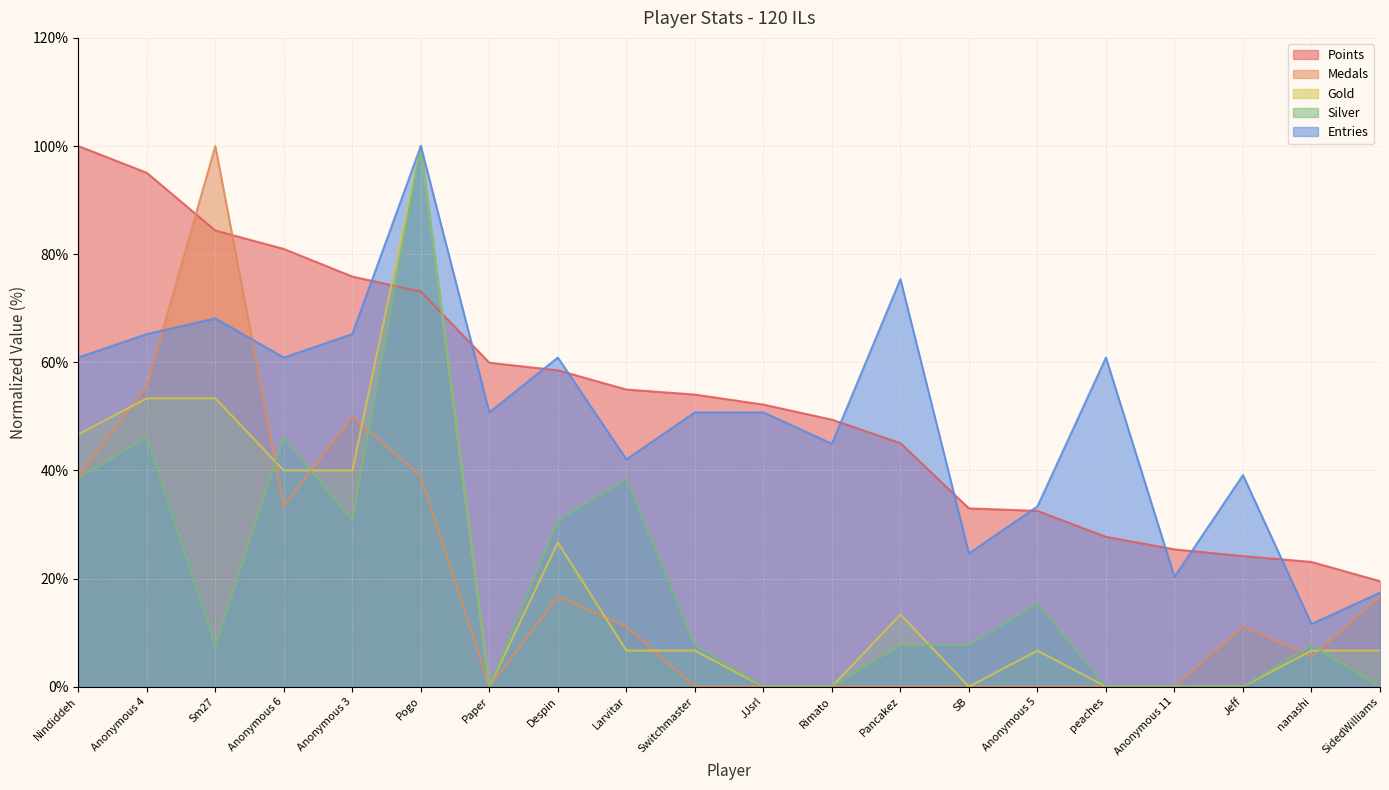

Reading left to right, list all the values displayed in this chart.

Points: Nindiddeh=100.0	Anonymous 4=95.0	Sm27=84.4	Anonymous 6=81.0	Anonymous 3=75.9	Pogo=73.1	Paper=59.9	Despin=58.5	Larvitar=55.0	Switchmaster=54.0	JJsrl=52.2	Rimato=49.4	Pancakez=45.0	SB=33.0	Anonymous 5=32.5	peaches=27.7	Anonymous 11=25.4	Jeff=24.1	nanashi=23.1	SidedWilliams=19.5
Medals: Nindiddeh=38.9	Anonymous 4=55.6	Sm27=100.0	Anonymous 6=33.3	Anonymous 3=50.0	Pogo=38.9	Paper=0.0	Despin=16.7	Larvitar=11.1	Switchmaster=0.0	JJsrl=0.0	Rimato=0.0	Pancakez=0.0	SB=0.0	Anonymous 5=0.0	peaches=0.0	Anonymous 11=0.0	Jeff=11.1	nanashi=5.6	SidedWilliams=16.7
Gold: Nindiddeh=46.7	Anonymous 4=53.3	Sm27=53.3	Anonymous 6=40.0	Anonymous 3=40.0	Pogo=100.0	Paper=0.0	Despin=26.7	Larvitar=6.7	Switchmaster=6.7	JJsrl=0.0	Rimato=0.0	Pancakez=13.3	SB=0.0	Anonymous 5=6.7	peaches=0.0	Anonymous 11=0.0	Jeff=0.0	nanashi=6.7	SidedWilliams=6.7
Silver: Nindiddeh=38.5	Anonymous 4=46.2	Sm27=7.7	Anonymous 6=46.2	Anonymous 3=30.8	Pogo=100.0	Paper=0.0	Despin=30.8	Larvitar=38.5	Switchmaster=7.7	JJsrl=0.0	Rimato=0.0	Pancakez=7.7	SB=7.7	Anonymous 5=15.4	peaches=0.0	Anonymous 11=0.0	Jeff=0.0	nanashi=7.7	SidedWilliams=0.0
Entries: Nindiddeh=60.9	Anonymous 4=65.2	Sm27=68.1	Anonymous 6=60.9	Anonymous 3=65.2	Pogo=100.0	Paper=50.7	Despin=60.9	Larvitar=42.0	Switchmaster=50.7	JJsrl=50.7	Rimato=44.9	Pancakez=75.4	SB=24.6	Anonymous 5=33.3	peaches=60.9	Anonymous 11=20.3	Jeff=39.1	nanashi=11.6	SidedWilliams=17.4